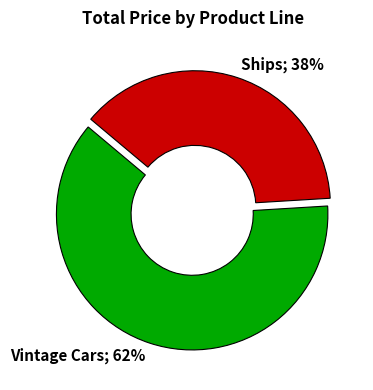

Does any single category account for the majority?

Yes